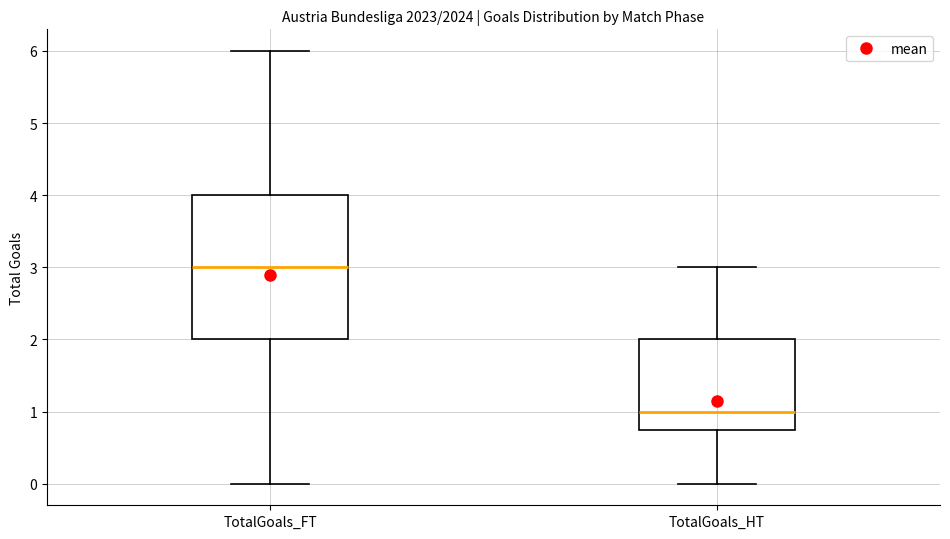

Reading left to right, read every box against the y-axis: the position of its median line, the range the box covers, and the ends of its whiskers. The values are not printed on the chart, so give them approximately, as read against the axis.

TotalGoals_FT: median 3.0, box 2.0 to 4.0, whiskers 0.0 to 6.0
TotalGoals_HT: median 1.0, box 0.8 to 2.0, whiskers 0.0 to 3.0